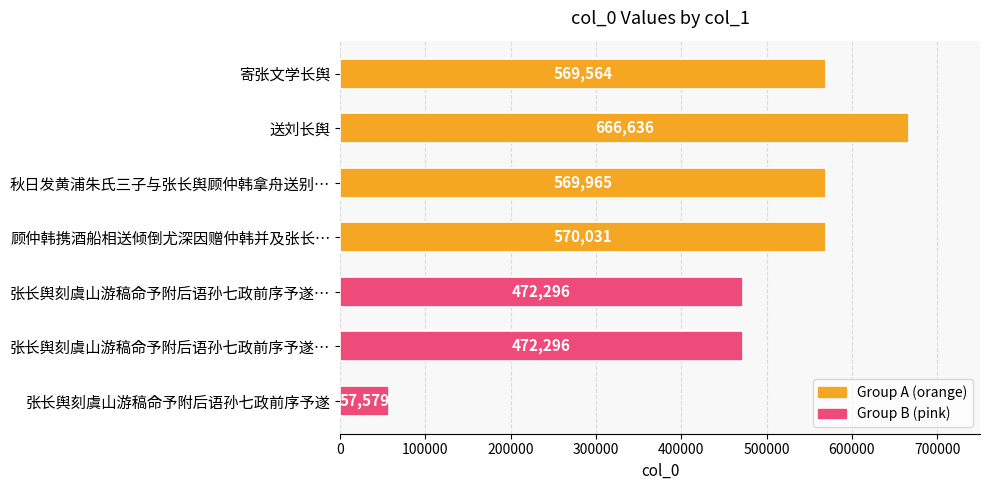

What is the average value?

482624